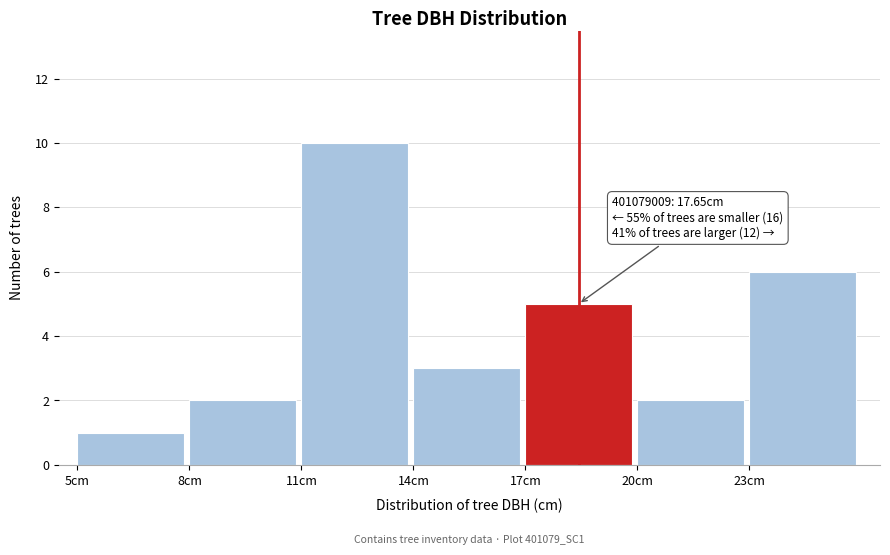

Which range on the x-axis has the tallest bar?

11 to 14